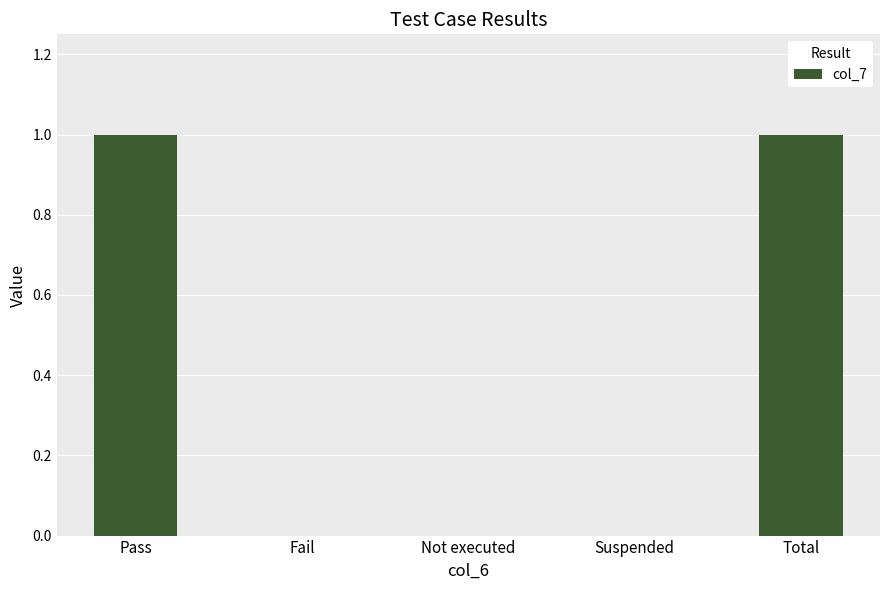

The value at Not executed is 0. True or false?

True